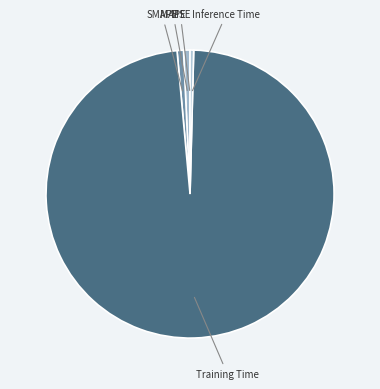

The SMAPE slice represents 1% of the pie. True or false?

True